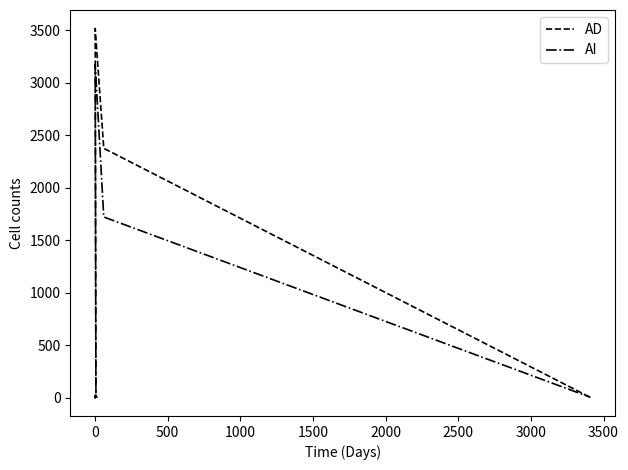

What is the label of the 3rd point from the left?

500